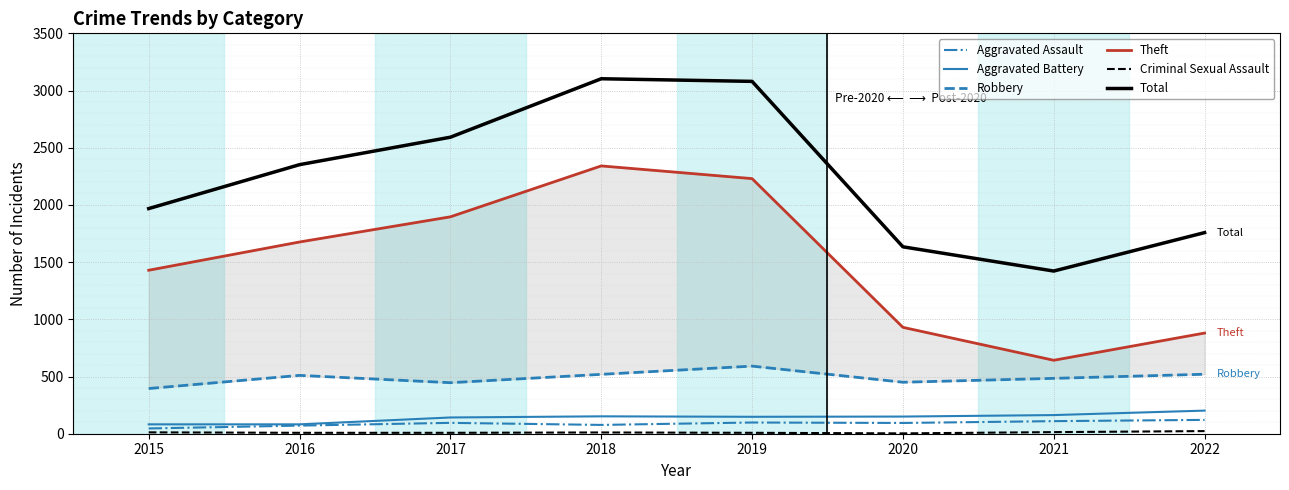

The Aggravated Assault series shows 193 at 2021. True or false?

False